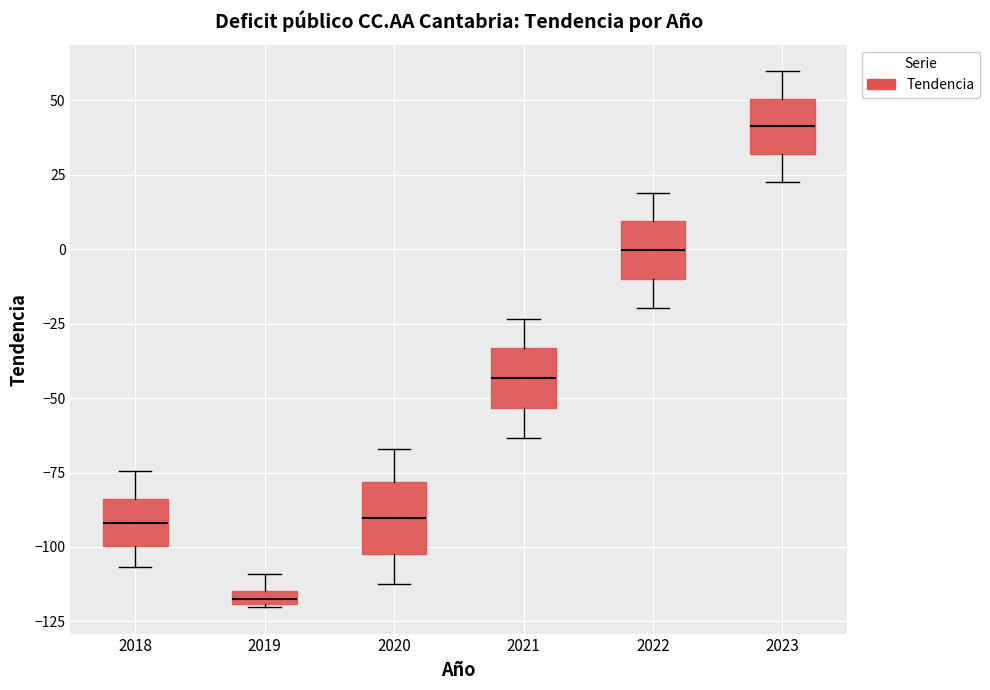

Where does the upper whisker of the box at x = 2023 end on the y-axis? The values are not printed on the chart, so give them approximately, as read against the axis.

60